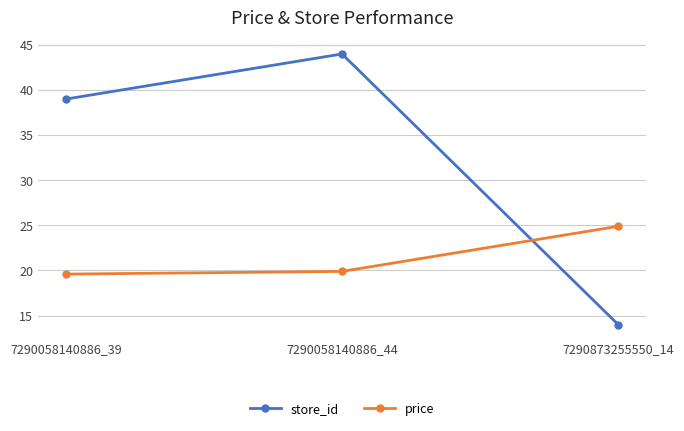

List the series in order of their peak value, lowest first.

price, store_id